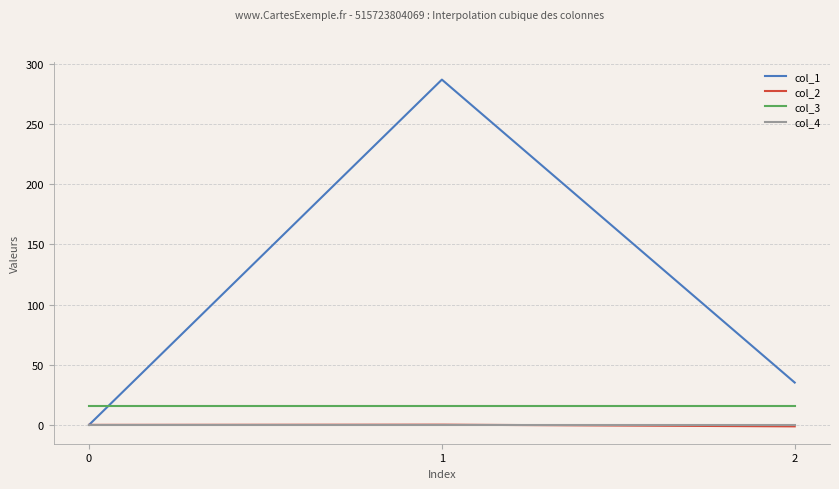

What are all the series names shown in the legend?

col_1, col_2, col_3, col_4